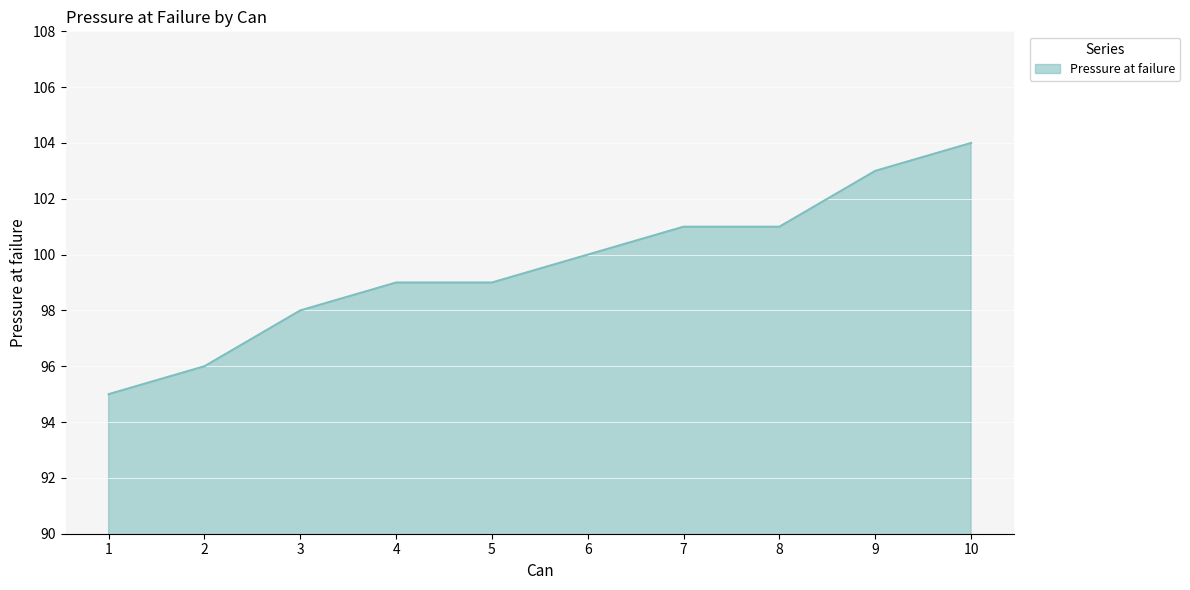

The chart shows a value of 101 at 8. True or false?

True